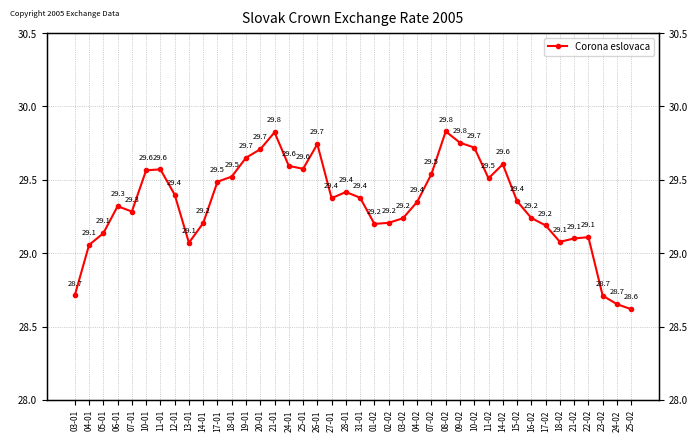

What is the greatest value displayed?

29.8